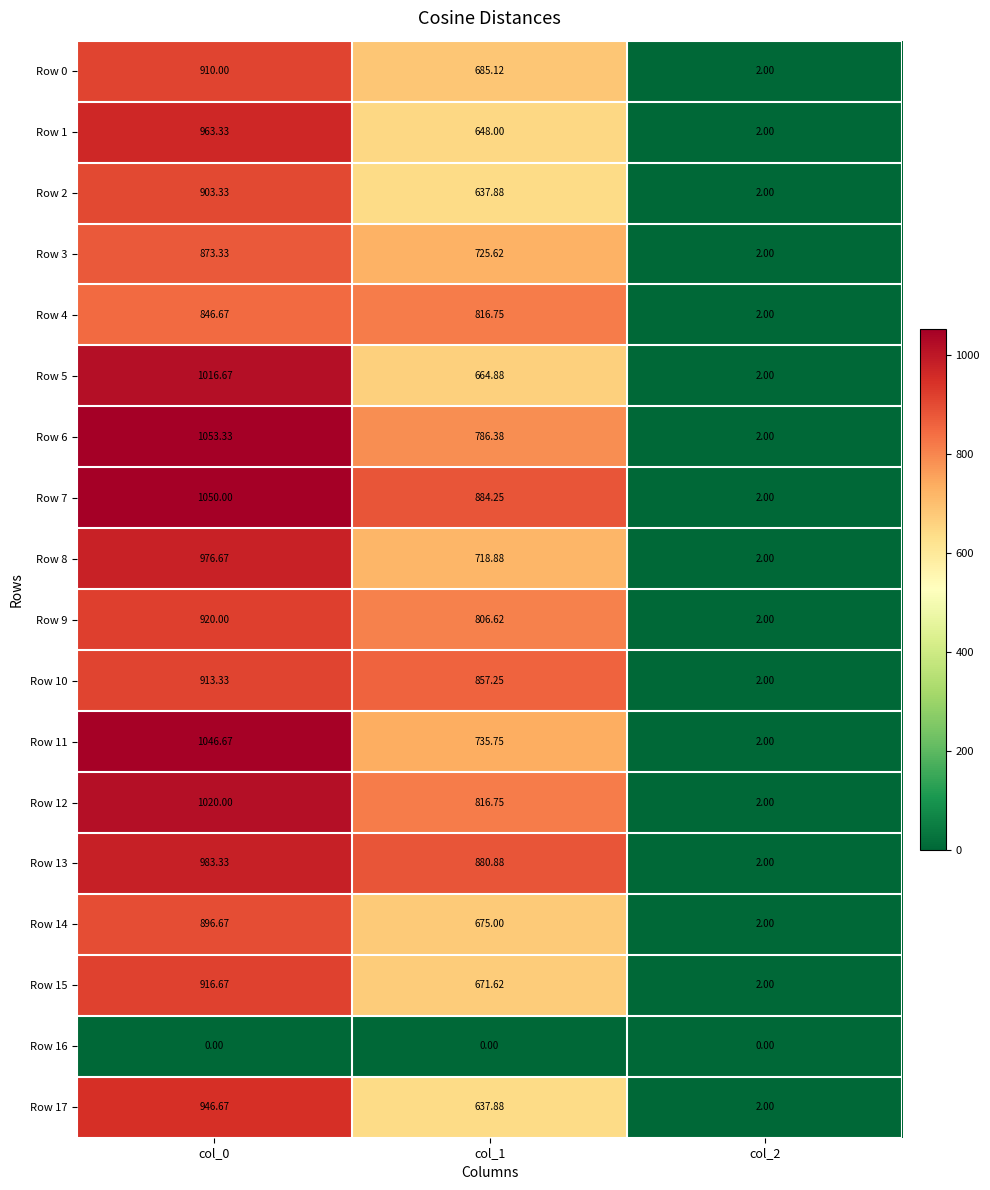

Is the value of Row 3 at col_2 greater than the value of Row 13 at col_0?

No